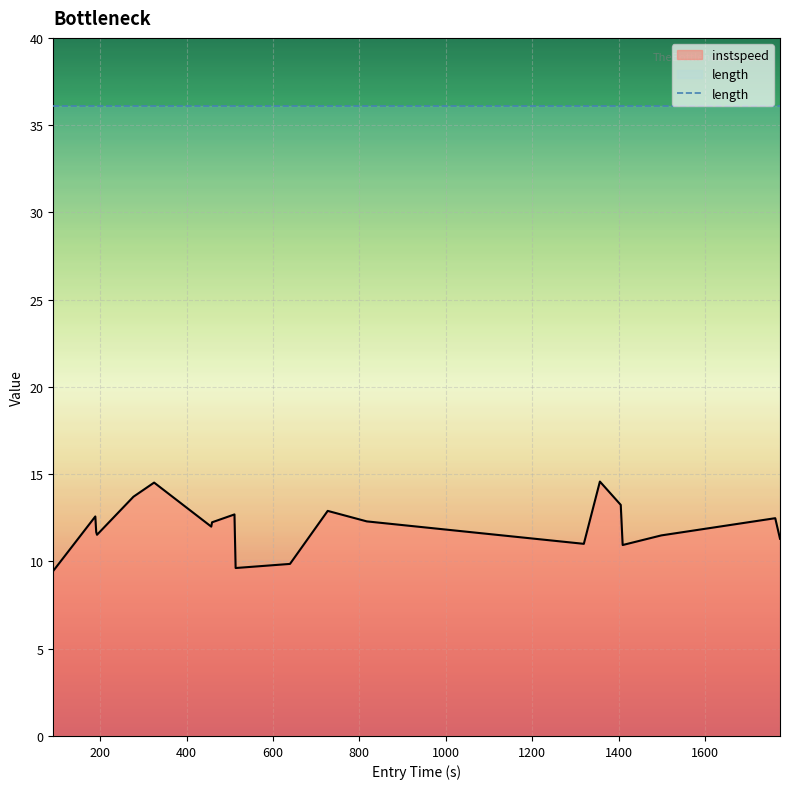

Which series has the largest range (max minus min)?

instspeed